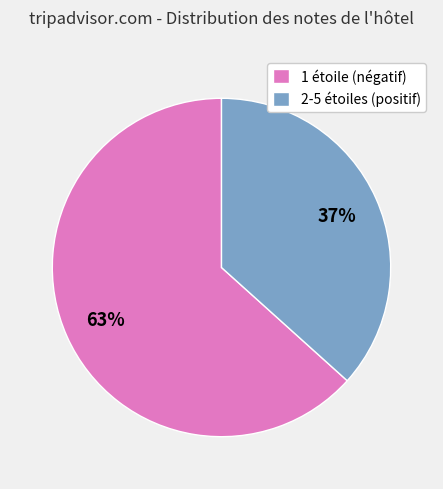

To the nearest percent, what percentage of the pie is 2-5 étoiles (positif)?

37%